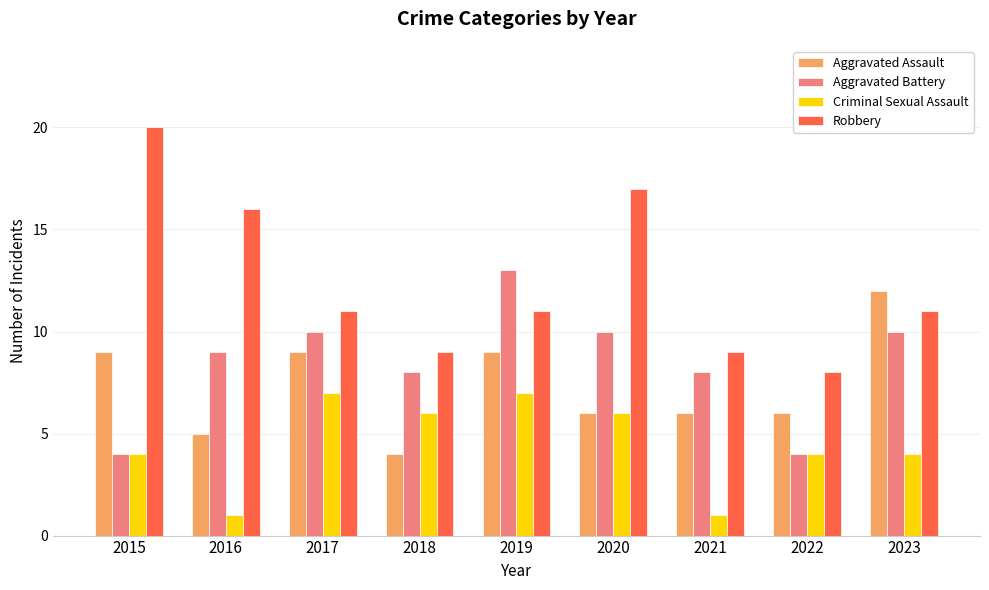

The Aggravated Assault series shows 4 at 2018. True or false?

True